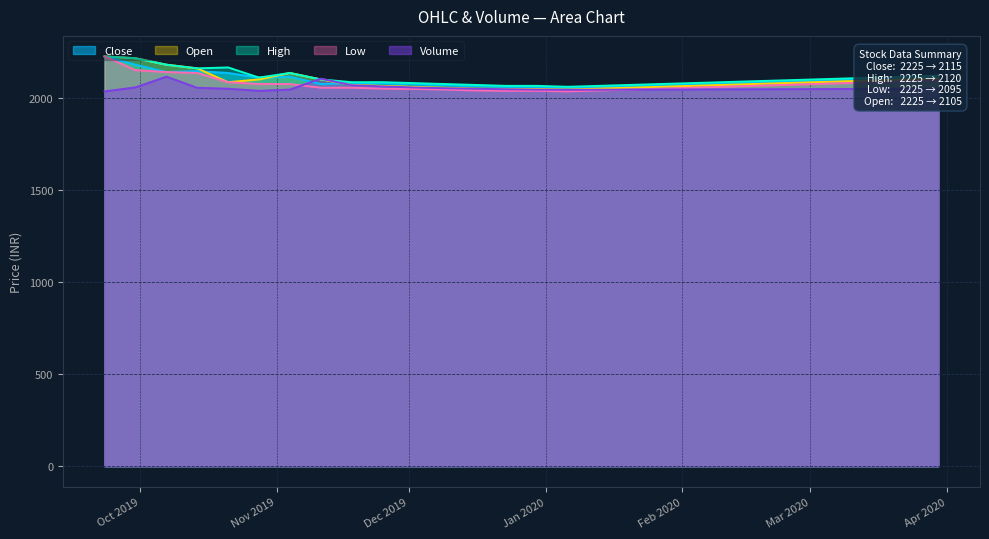

What is the value of the Close point at the 10th from the left?

2080.0